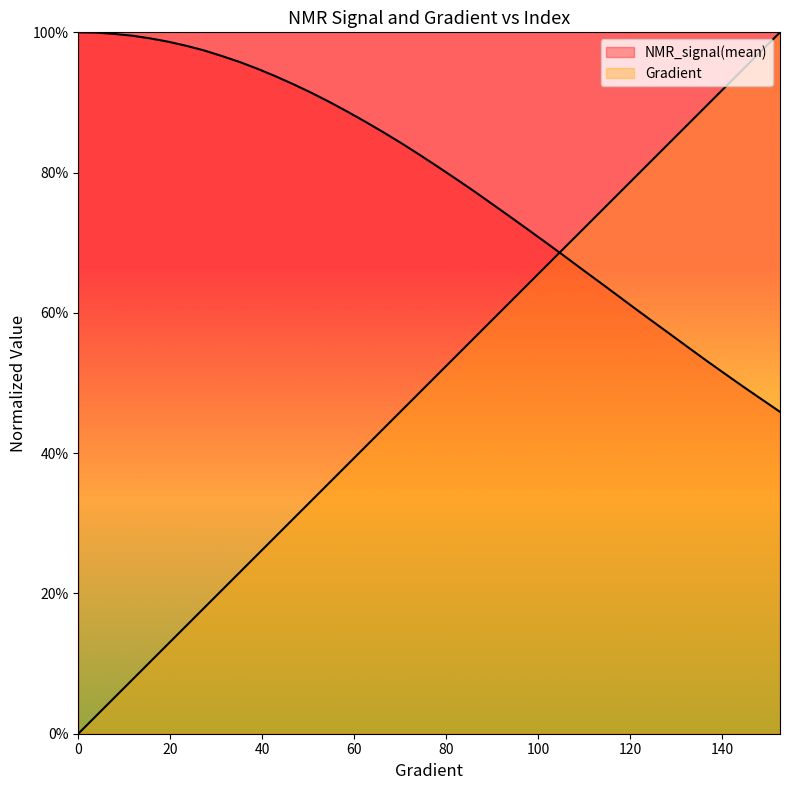

How many lines are shown in the chart?

2